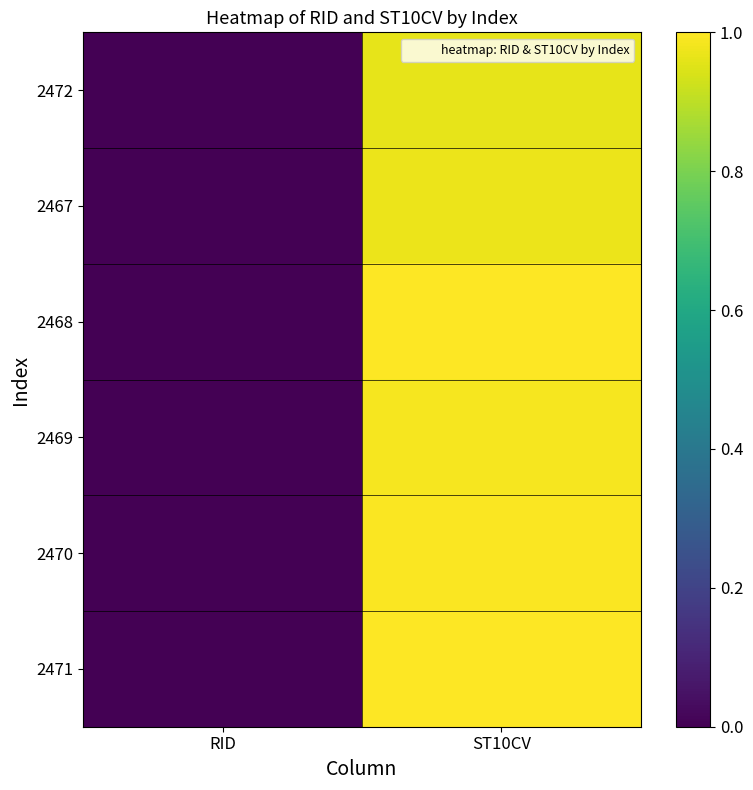

Between RID and ST10CV, which is larger?

ST10CV